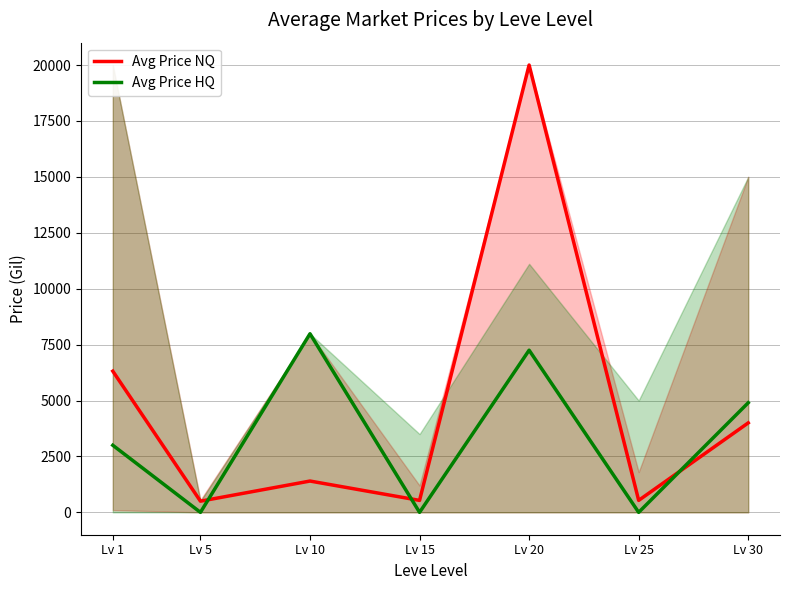

At which label does Avg Price HQ reach its minimum?

Lv 5